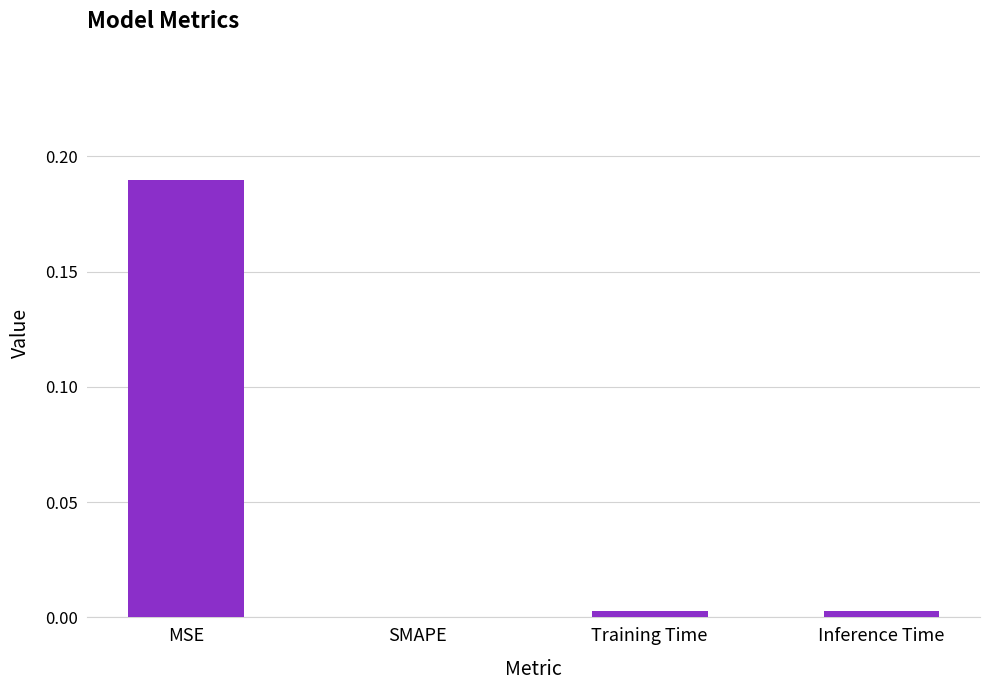

Which has a higher value, SMAPE or MSE?

MSE